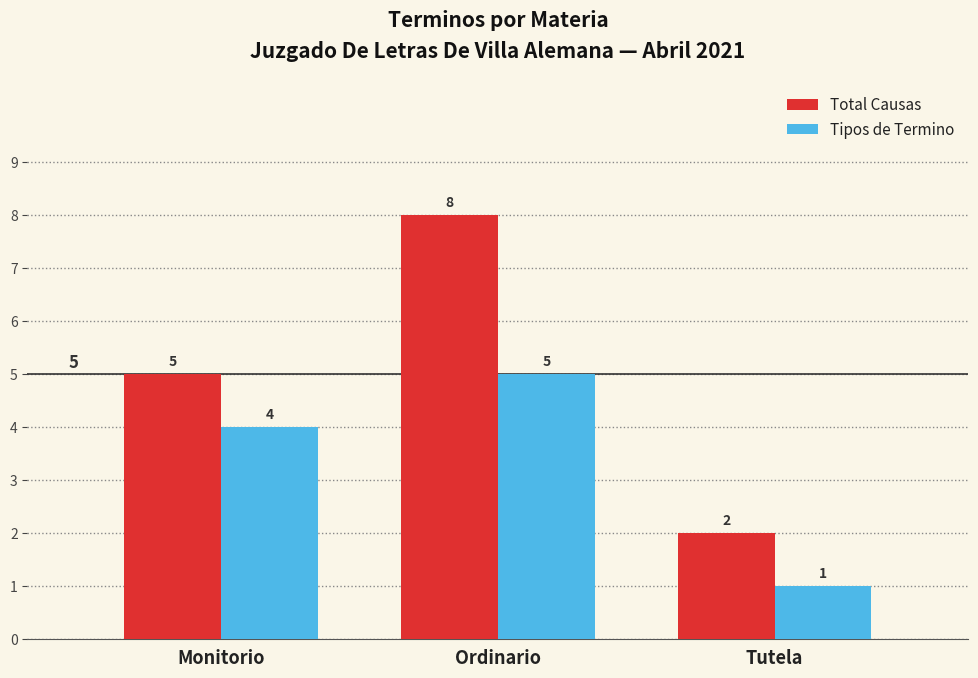

What is the label of the 3rd bar from the right?

Monitorio